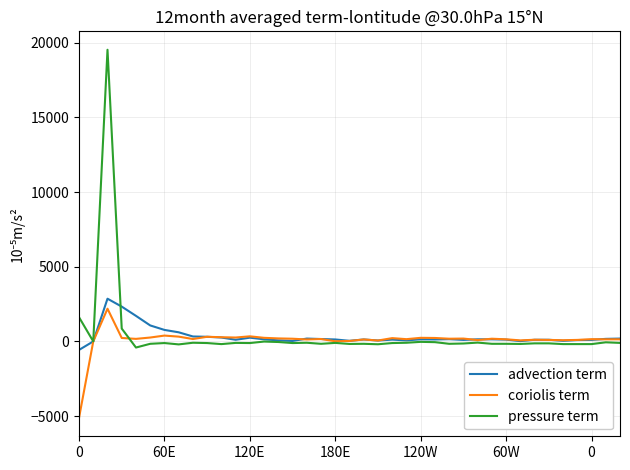

What are all the series names shown in the legend?

advection term, coriolis term, pressure term